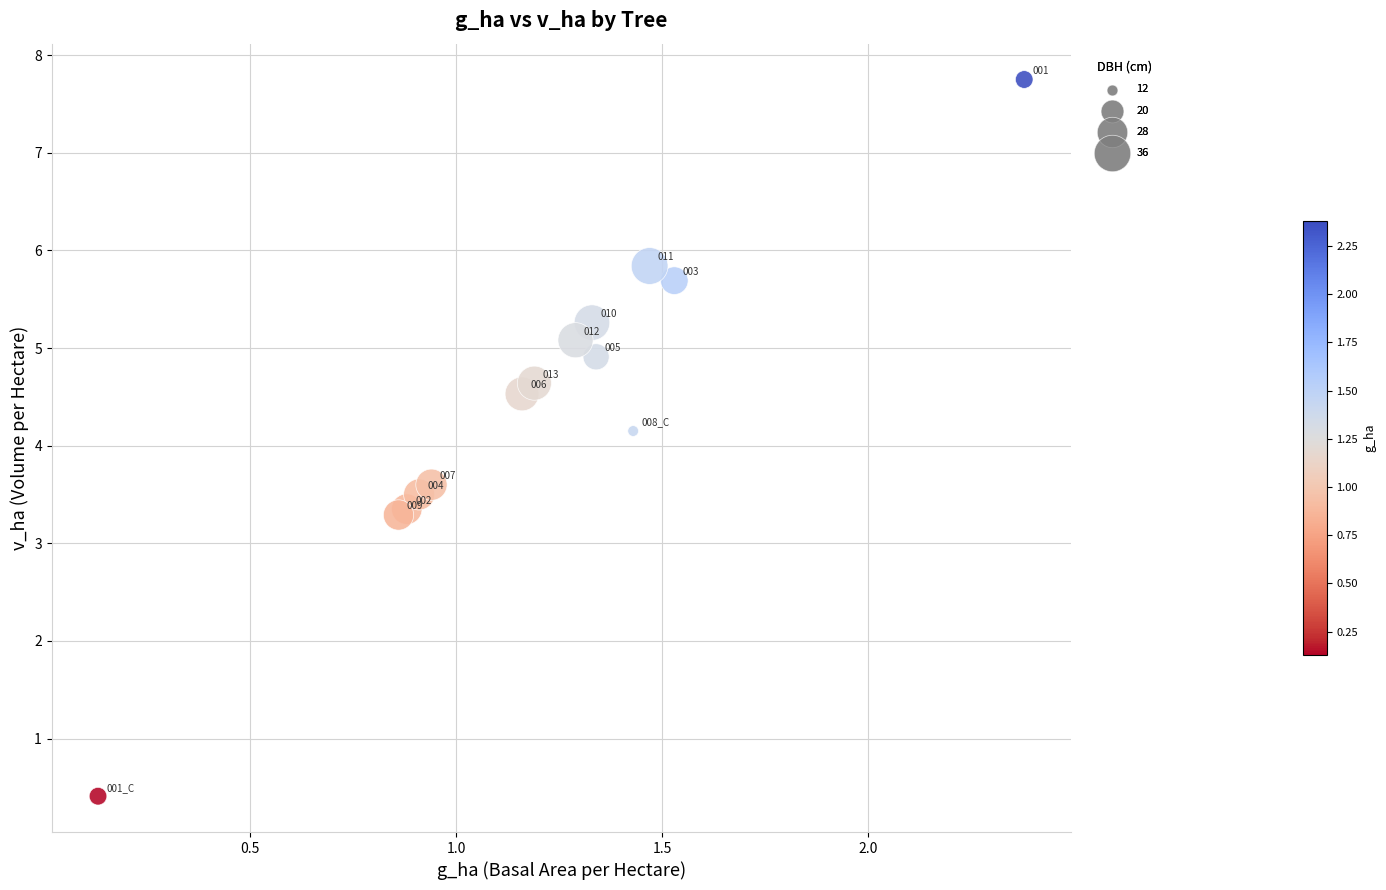

What Y value in the scatter plot is closest to 4?

4.2